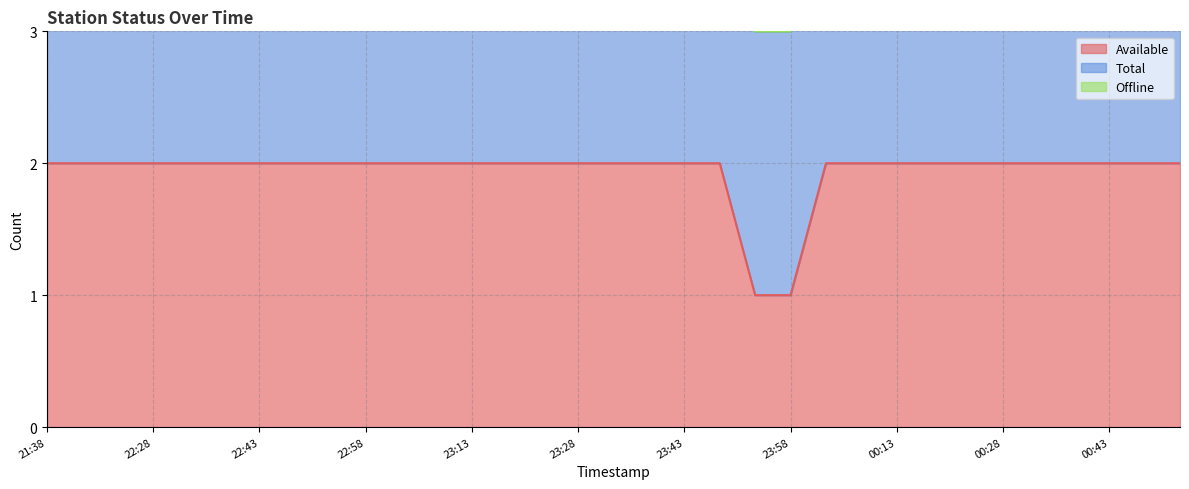

True or false: Offline and Available intersect in this chart.

False